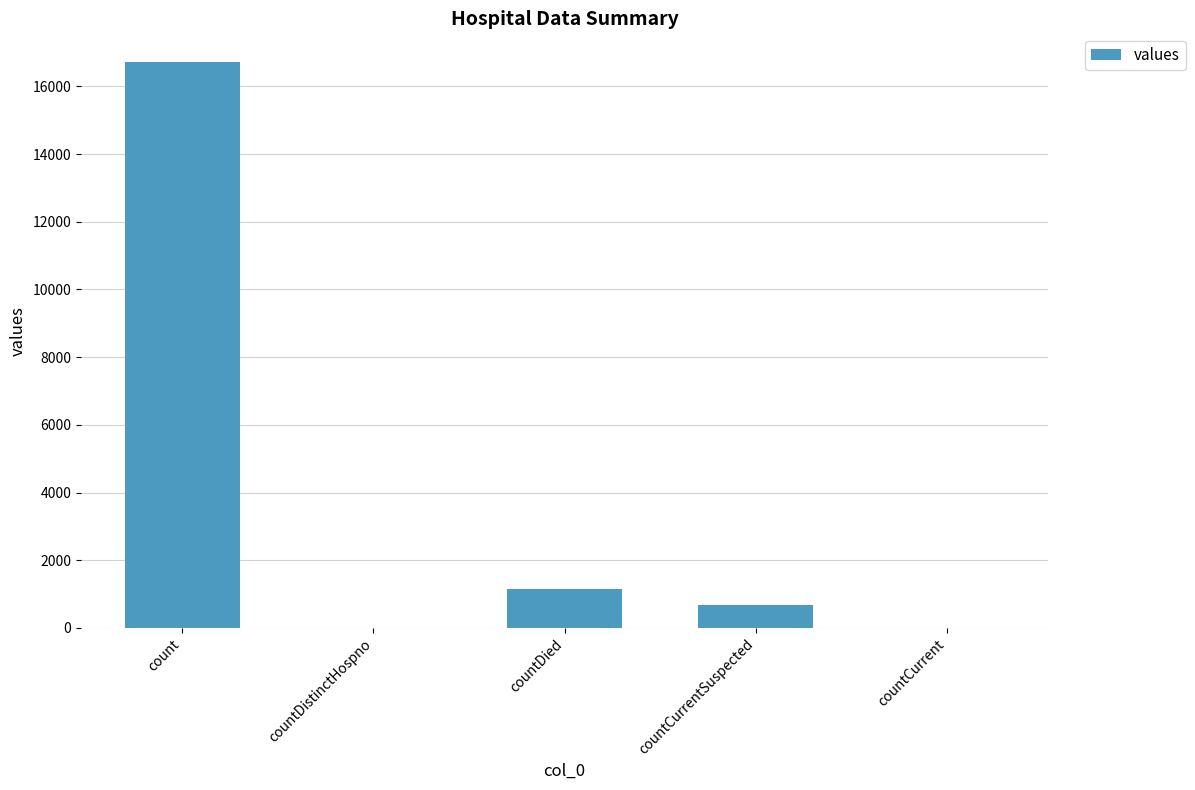

Reading left to right, transcribe all the data shown in this chart.

16729	0	1142	668	0